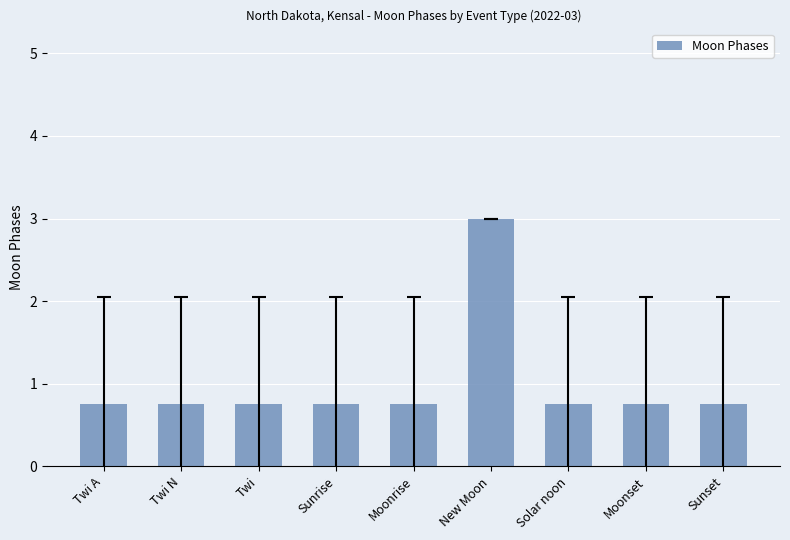

What is the value of the 9th bar from the left?

0.8